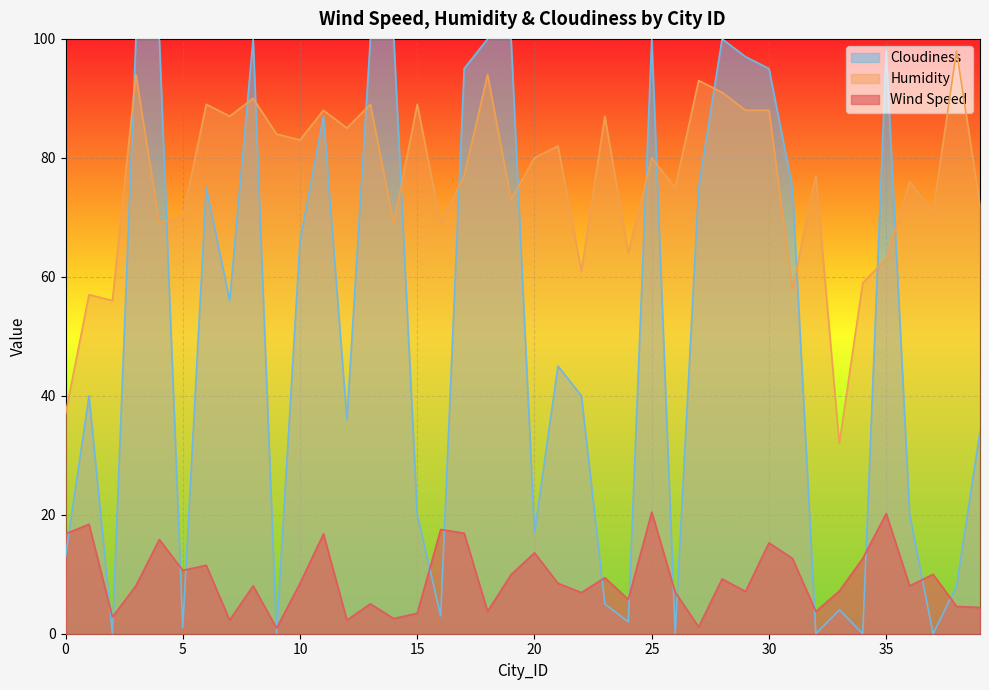

Where is the first local maximum for Cloudiness?

1